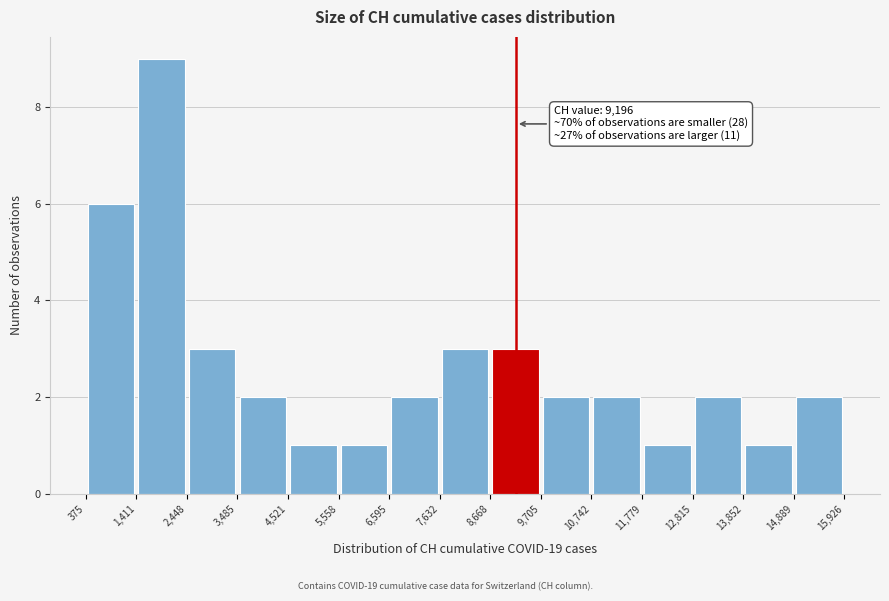

Over which range of the x-axis is the bar tallest?

1,411 to 2,448